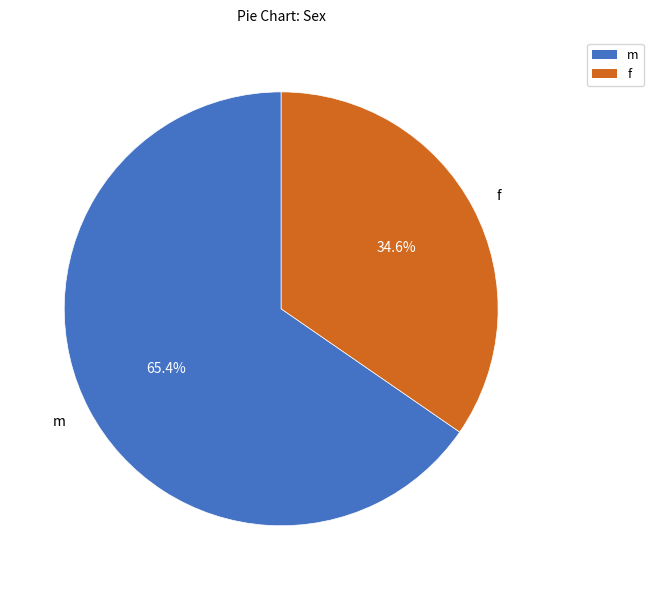

Count the number of slices in the pie.

2